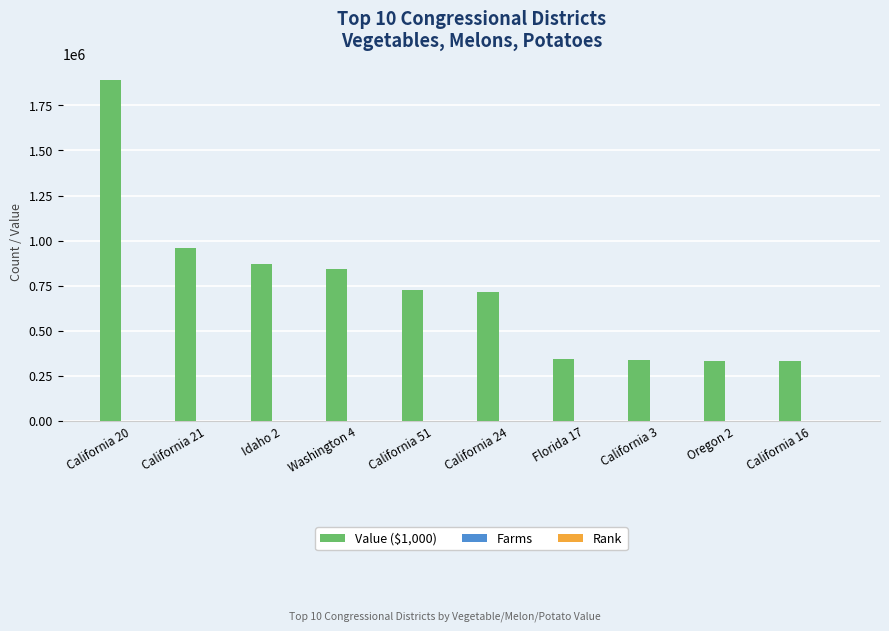

What is the maximum value shown in the chart?

1889852